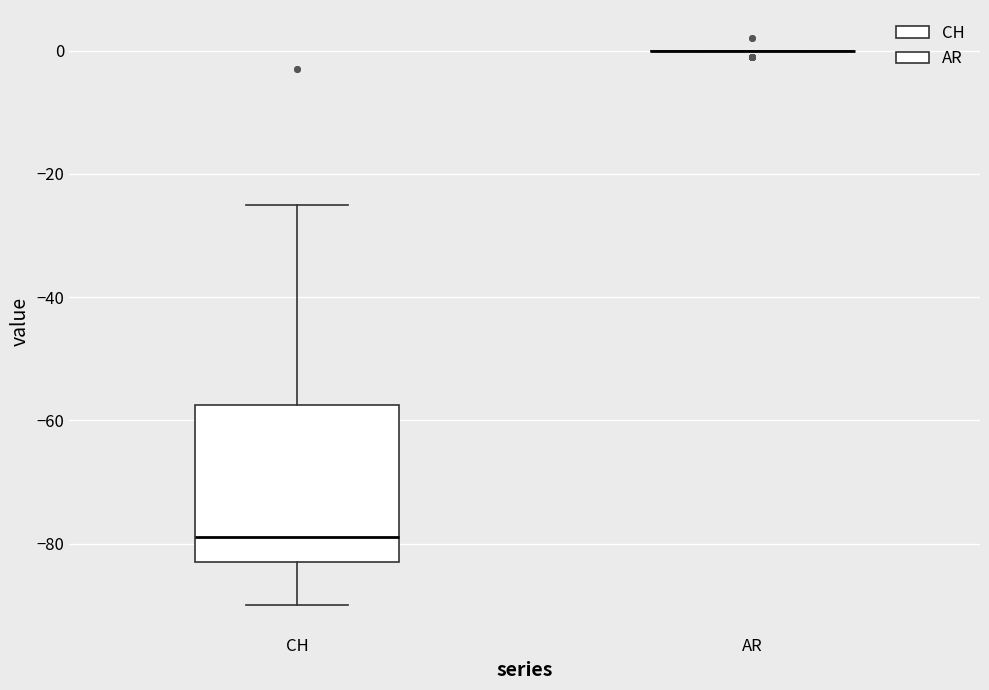

Reading left to right, read every box against the y-axis: the position of its median line, the range the box covers, and the ends of its whiskers. The values are not printed on the chart, so give them approximately, as read against the axis.

CH: median -78, box -82 to -58, whiskers -90 to -24
AR: box collapsed to a line at 0, whiskers 0 to 0